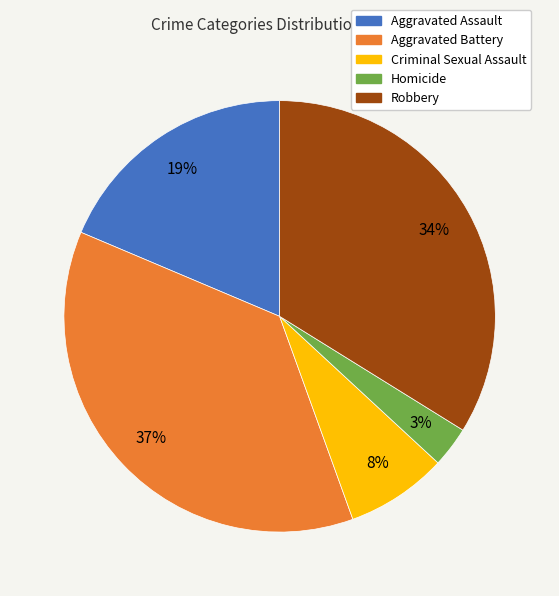

How many segments does this pie chart have?

5